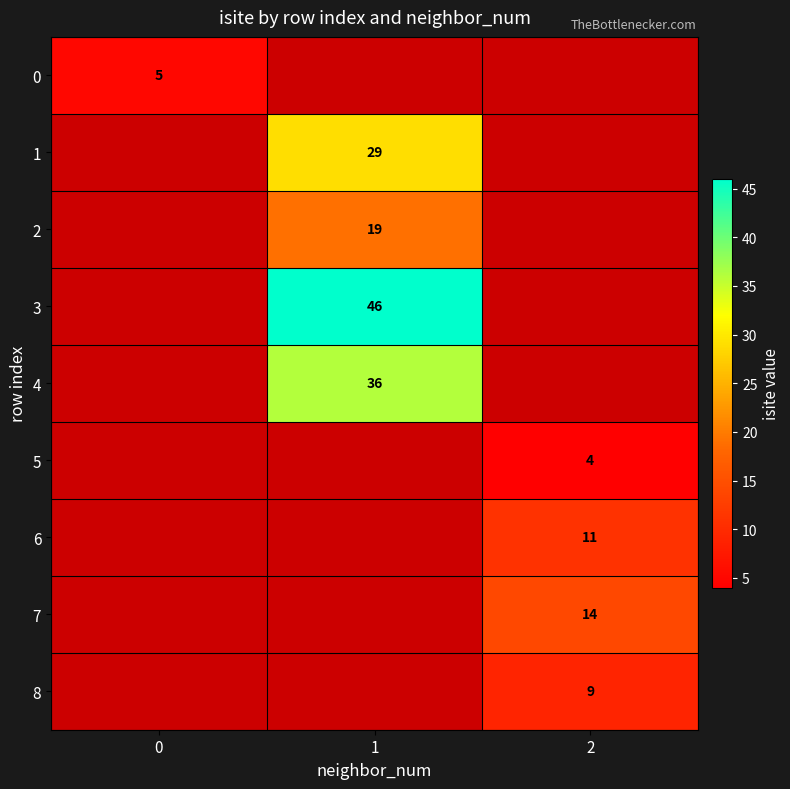

The 6 series shows 4 at 2. True or false?

False